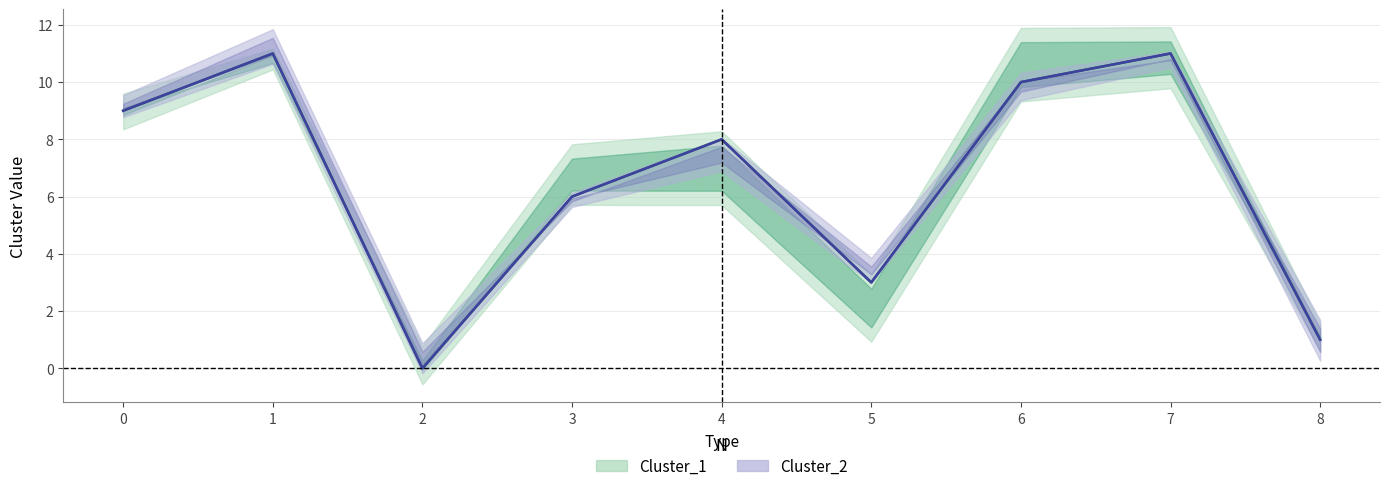

Reading left to right, extract all data points from this chart.

Cluster_1: 9	11	0	6	8	3	10	11	1
Cluster_2: 9	11	0	6	8	3	10	11	1